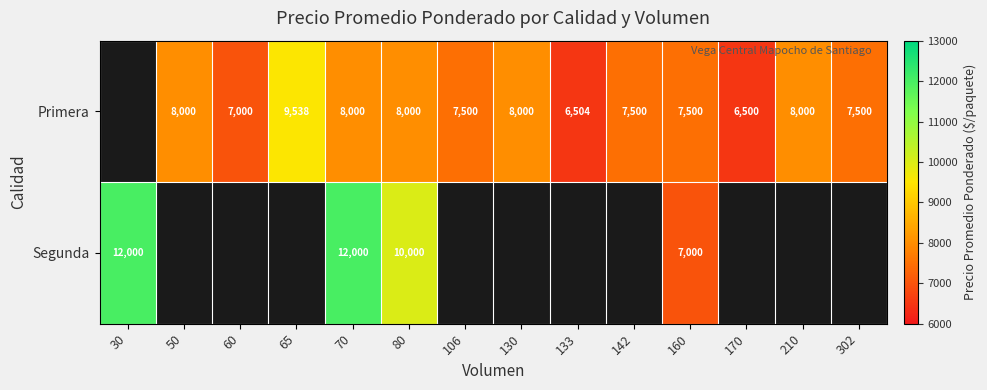

Is it true that Primera equals 7500 at 142?

True